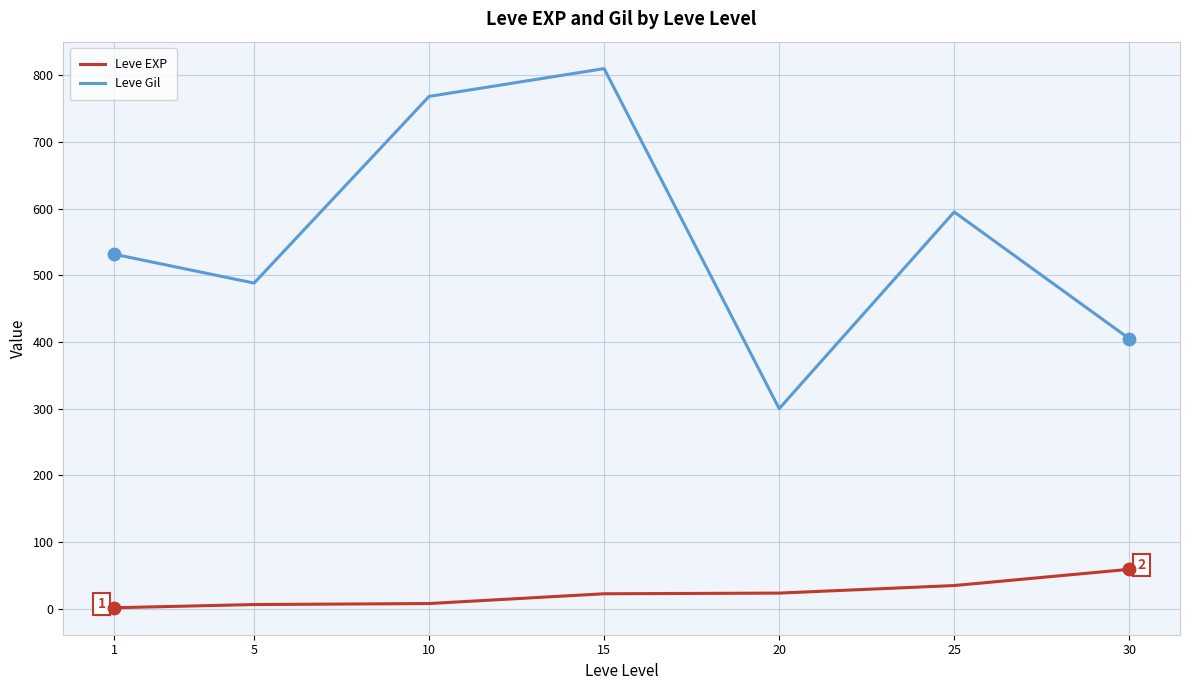

Between 25 and 30, which series saw the biggest shift?

Leve Gil